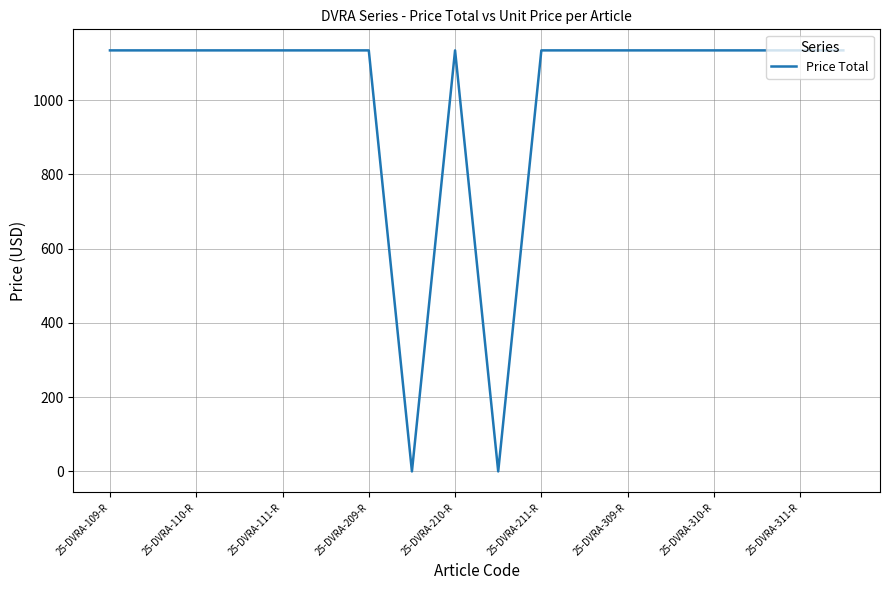

Reading right to left, what are all the values shown in this chart?

1134	1134	1134	1134	1134	1134	1134	1134	0	1134	0	1134	1134	1134	1134	1134	1134	1134